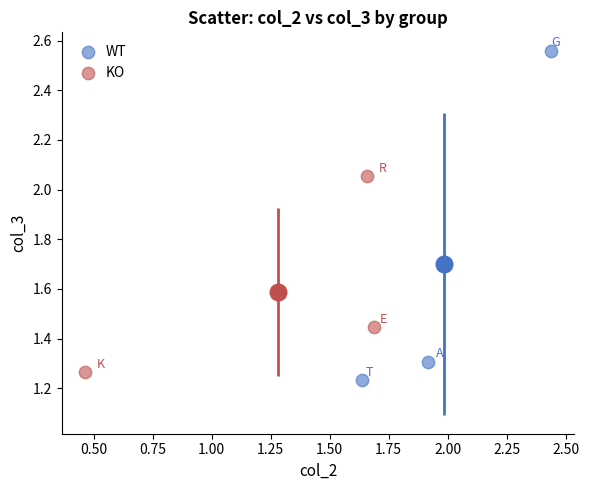

Which series has the largest Y range (max minus min)?

WT